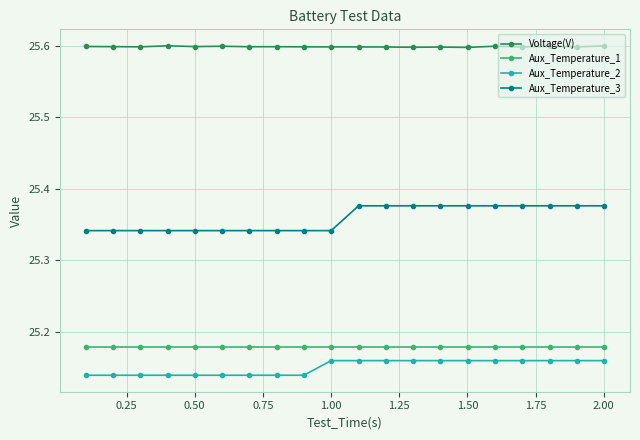

What is the value of the Voltage(V) point at the 4th from the left?

25.6